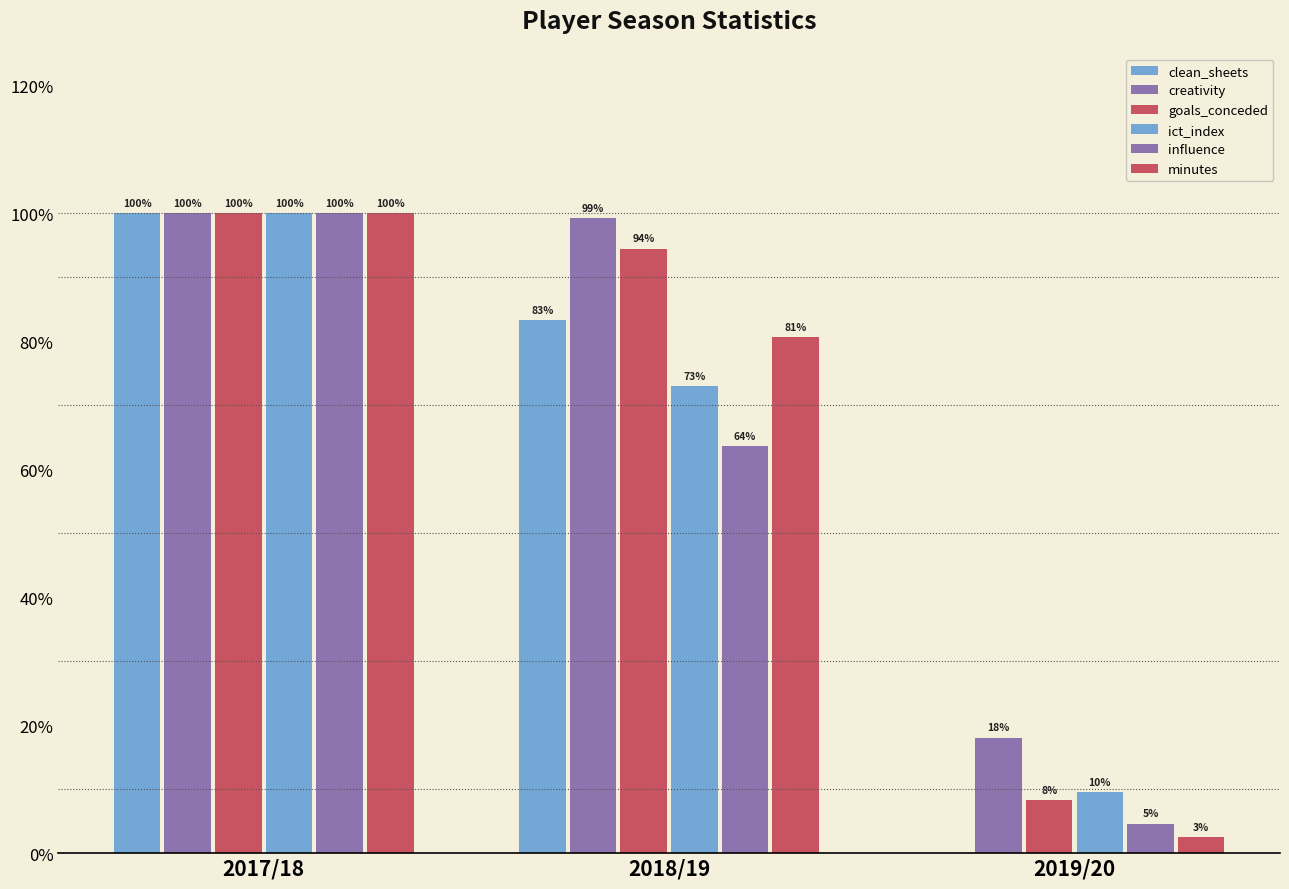

Between 2018/19 and 2019/20, which series saw the biggest shift?

goals_conceded